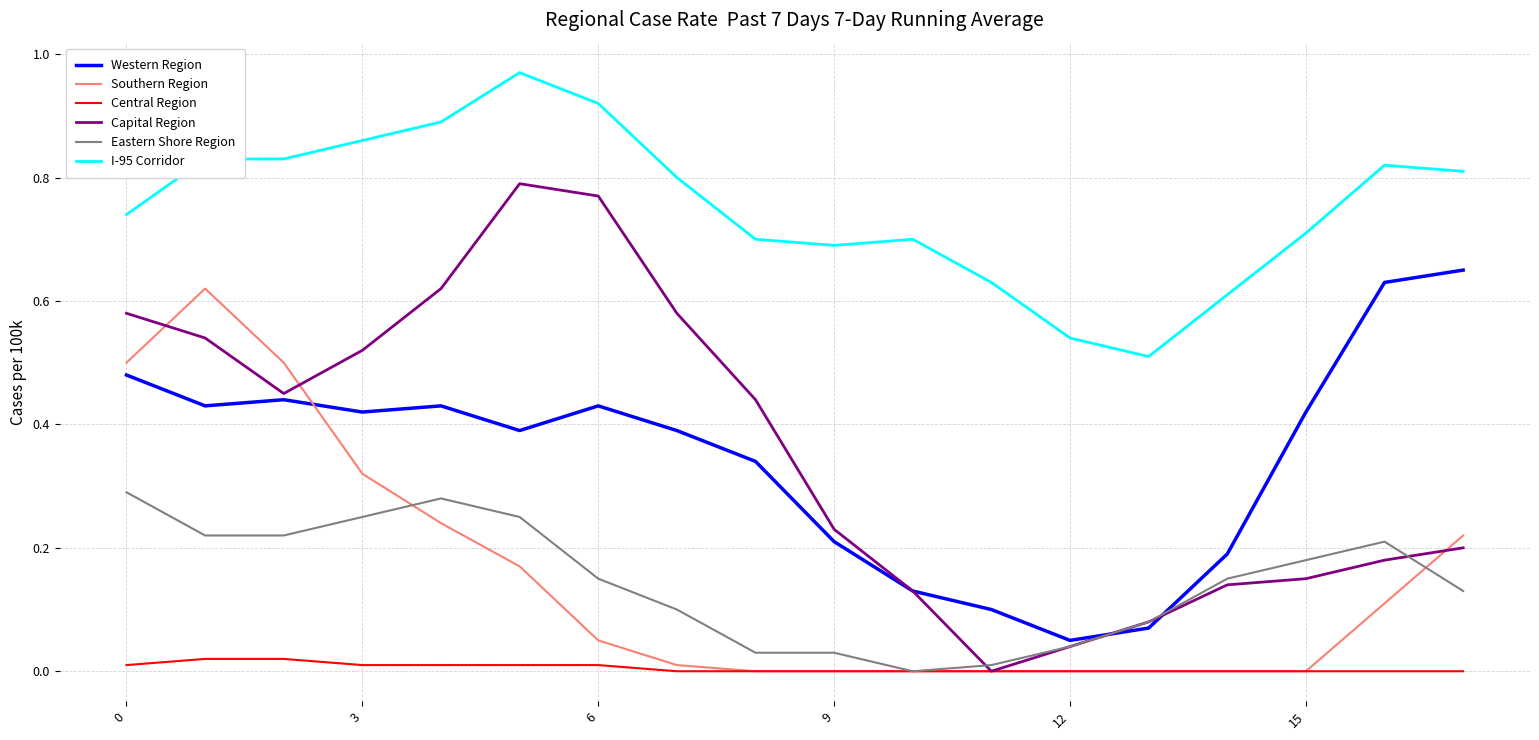

Which series has the largest range (max minus min)?

Capital Region